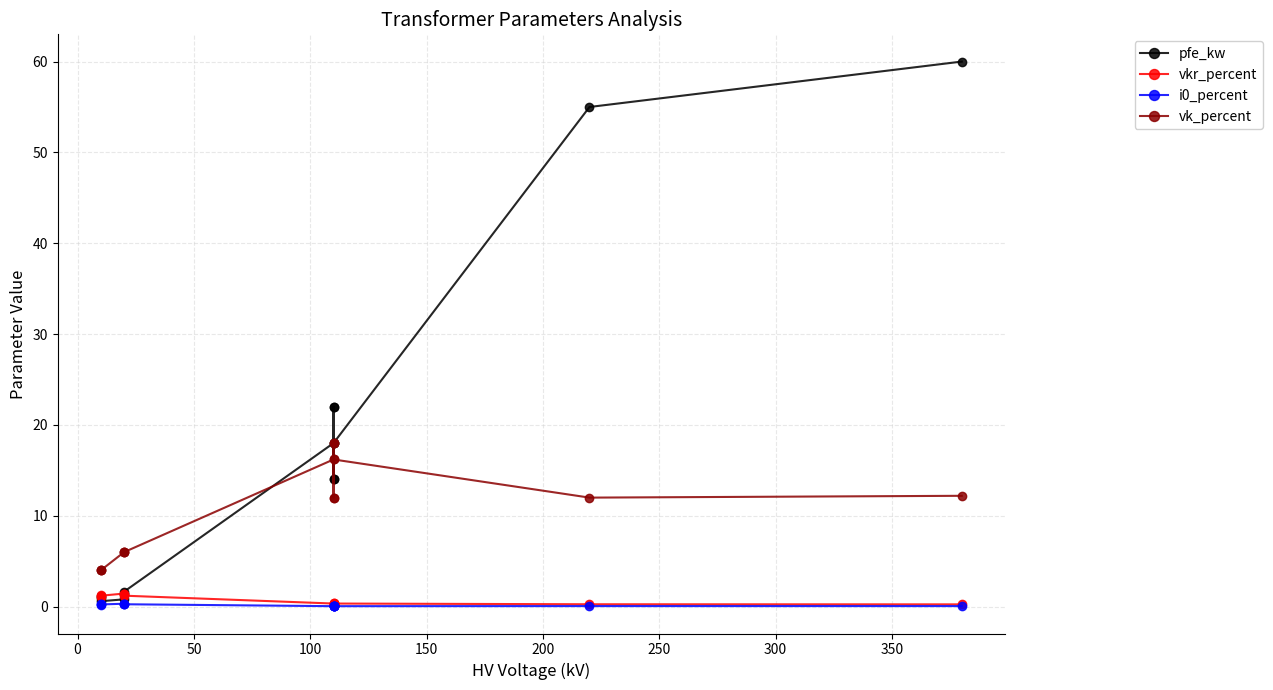

The i0_percent series shows 0.3 at 0. True or false?

False